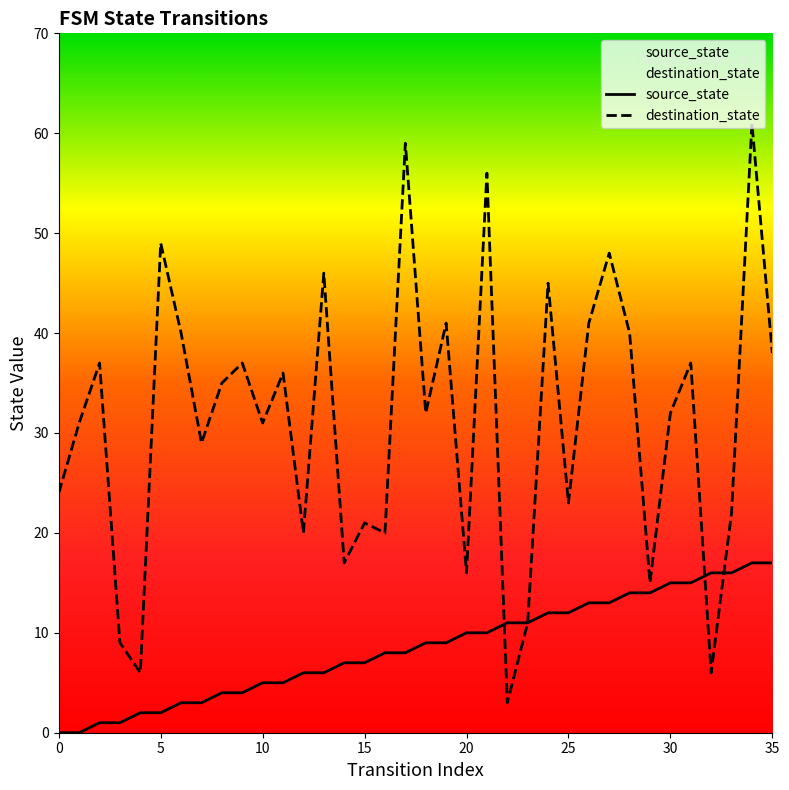

What are all the series names shown in the legend?

source_state, destination_state